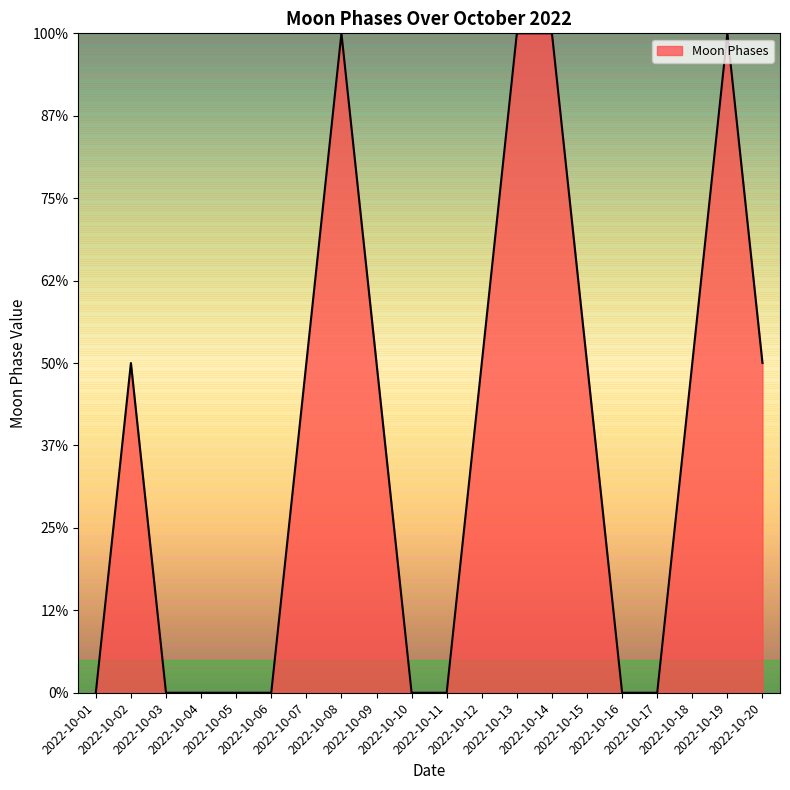

Does the chart have visible grid lines?

No